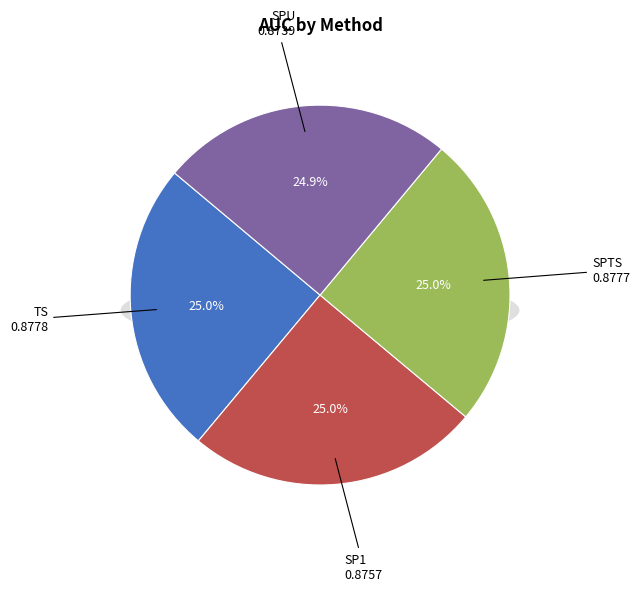

To the nearest percent, what is the average slice percentage?

25%